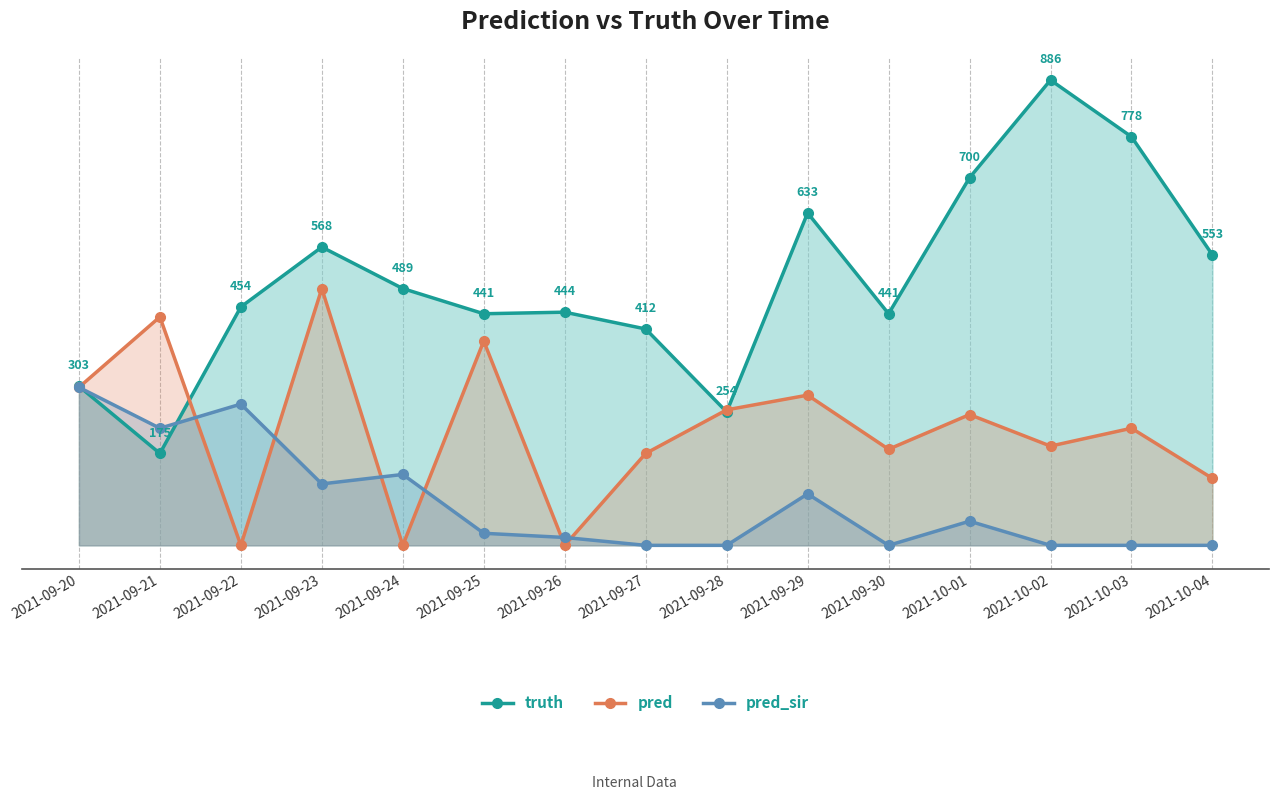

Which series has the largest total across all categories?

truth